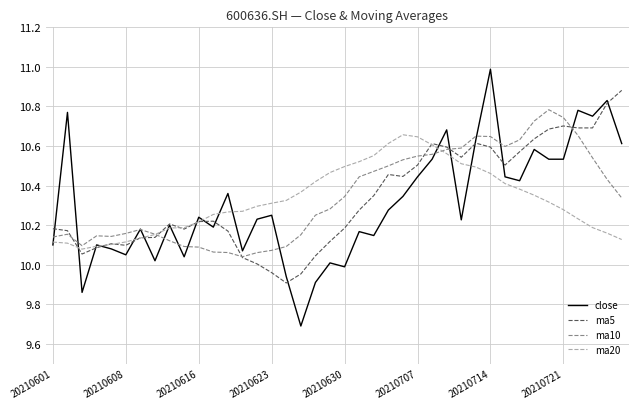

What is the greatest value displayed?

11.0